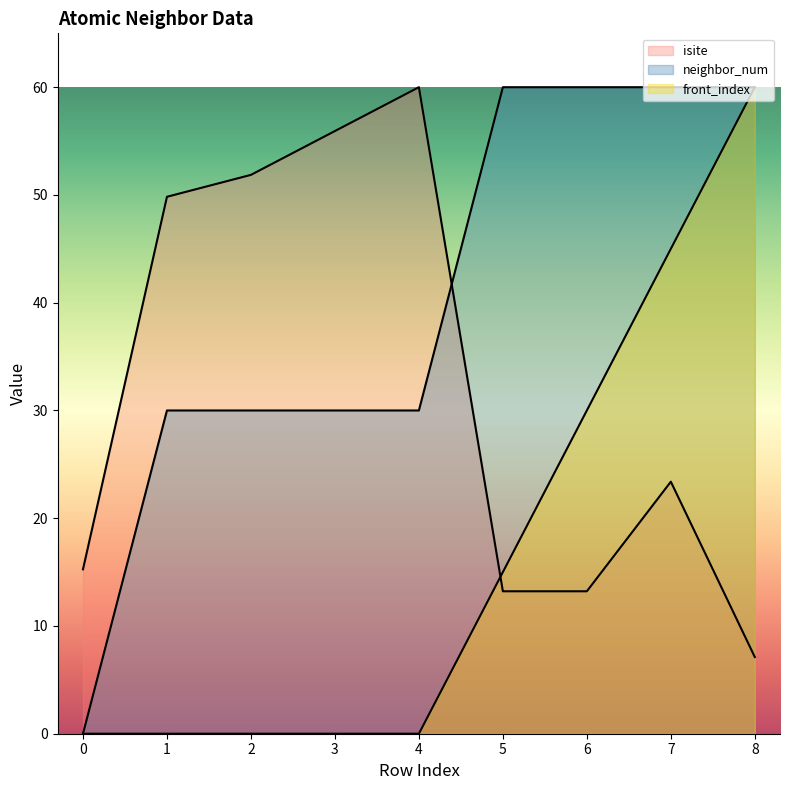

What is the sum of the front_index values at 7 and 5?

60.0